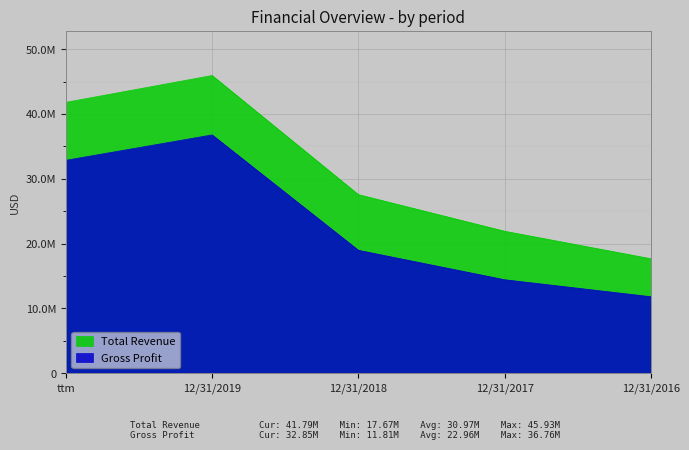

What is the difference between the second highest and second lowest values in the Gross Profit series?

18422018